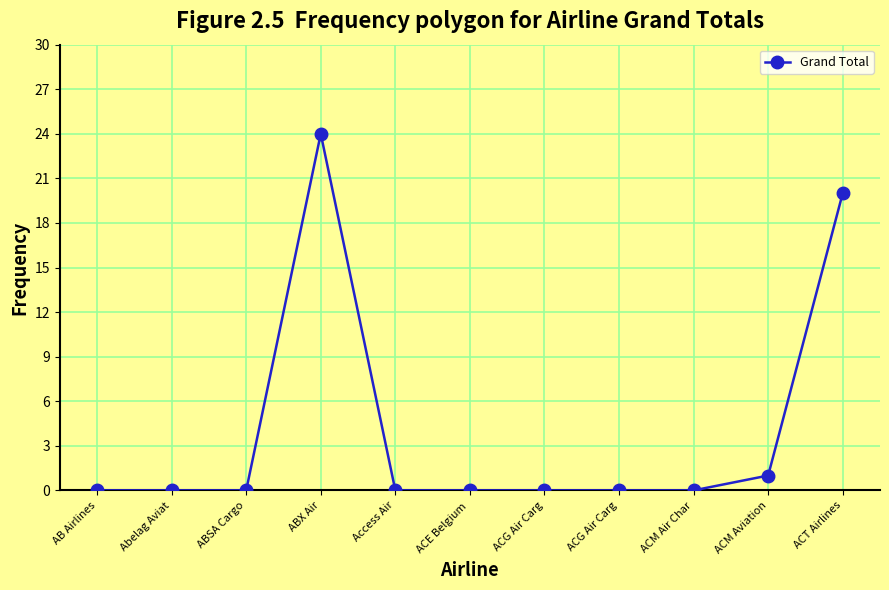

The value at ACG Air Carg is 0. True or false?

True